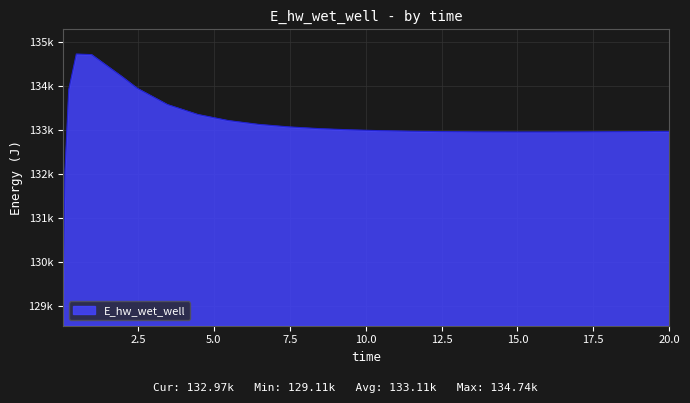

Does the chart display data point markers on the line(s)?

No